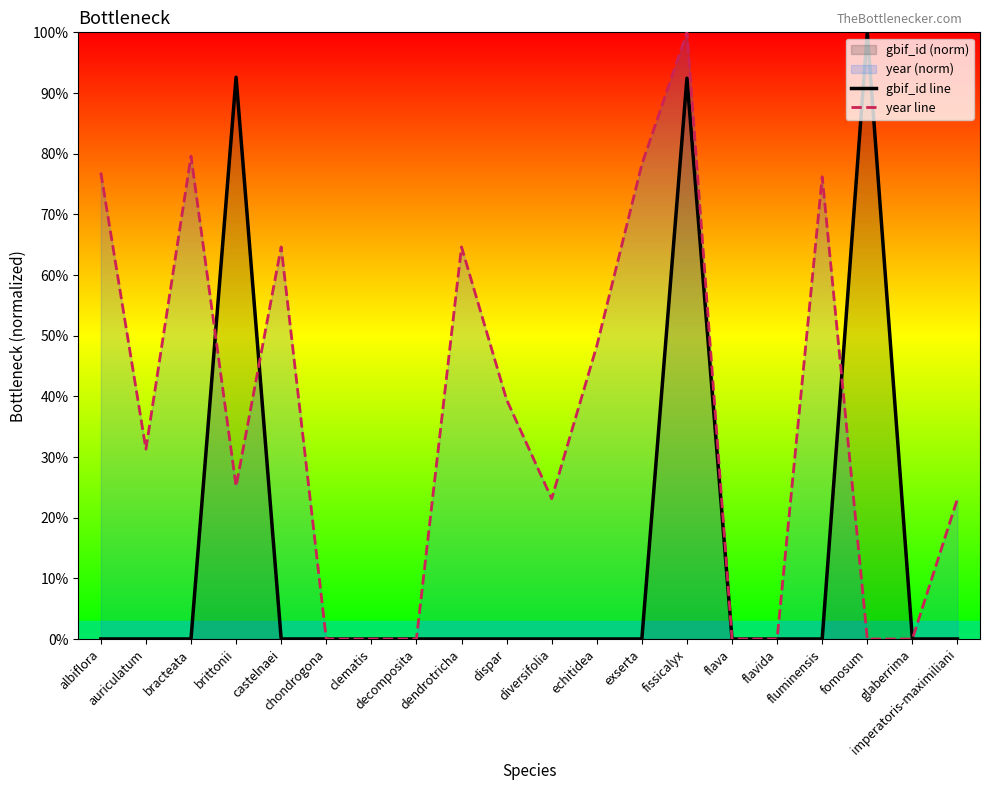

Reading left to right, extract all data points from this chart.

gbif_id line: albiflora=0.0	auriculatum=0.0	bracteata=0.0	brittonii=92.6	castelnaei=0.0	chondrogona=0.0	clematis=0.0	decomposita=0.0	dendrotricha=0.0	dispar=0.0	diversifolia=0.0	echitidea=0.0	exserta=0.0	fissicalyx=92.4	flava=0.0	flavida=0.0	fluminensis=0.0	fomosum=100.0	glaberrima=0.0	imperatoris-maximiliani=0.0
year line: albiflora=76.9	auriculatum=31.3	bracteata=79.6	brittonii=25.2	castelnaei=64.6	chondrogona=0.0	clematis=0.0	decomposita=0.0	dendrotricha=64.6	dispar=39.5	diversifolia=23.1	echitidea=48.3	exserta=78.2	fissicalyx=100.0	flava=0.0	flavida=0.0	fluminensis=76.2	fomosum=0.0	glaberrima=0.0	imperatoris-maximiliani=23.1